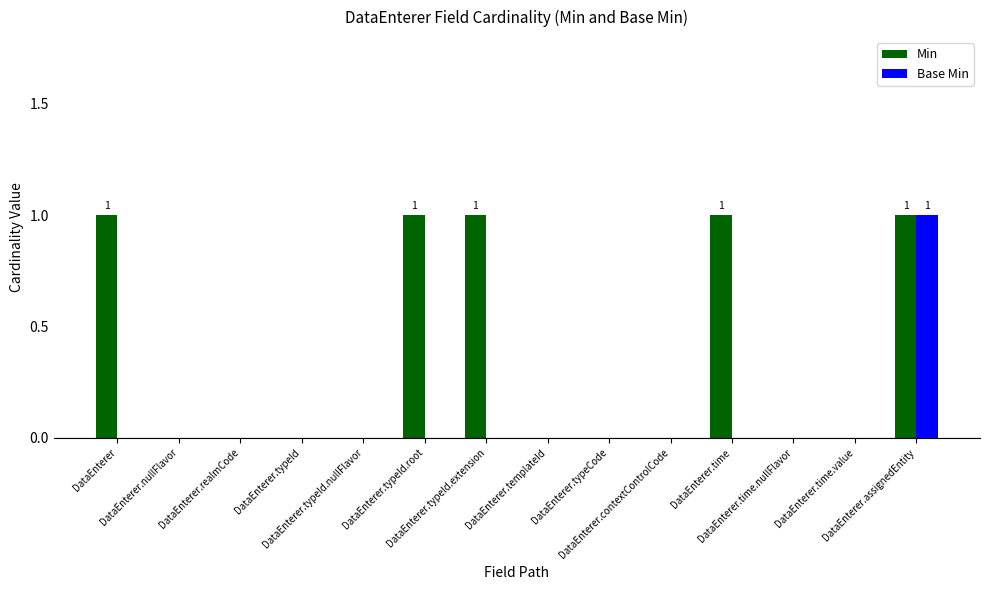

Which series has the largest total across all categories?

Min